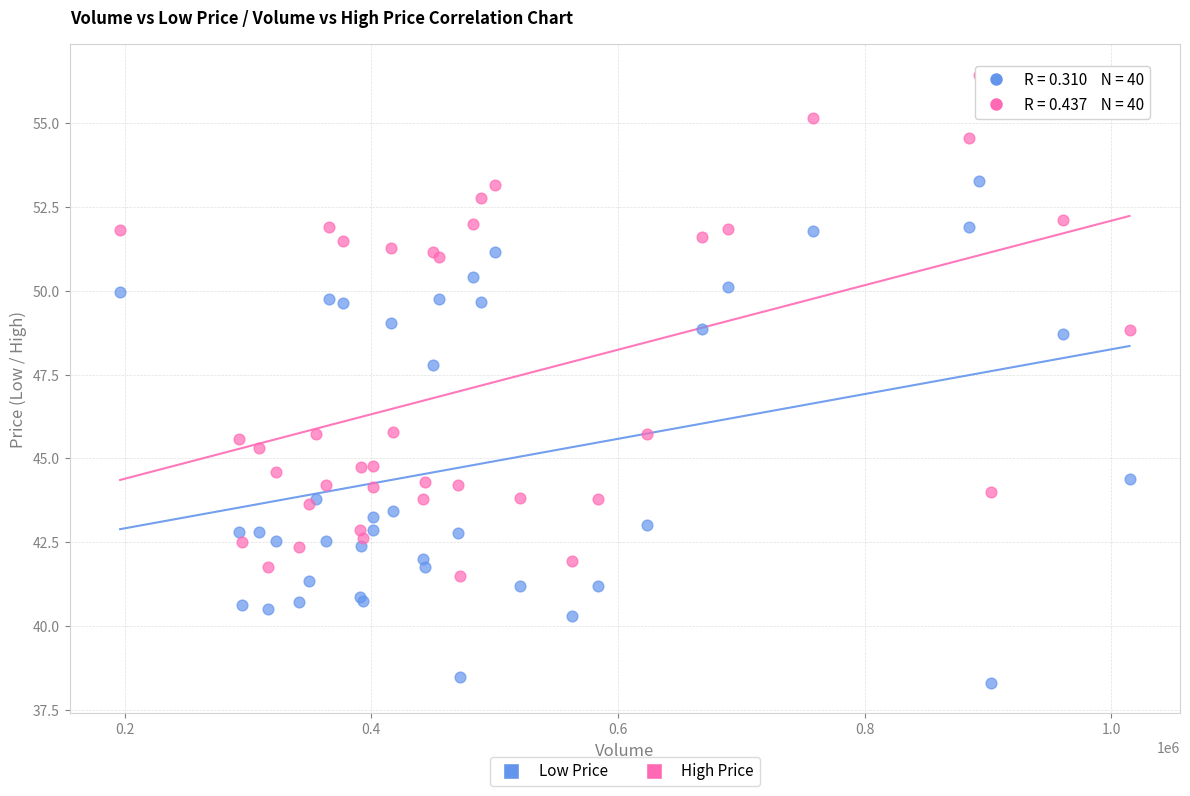

Which series contains the lowest Y value?

Low Price